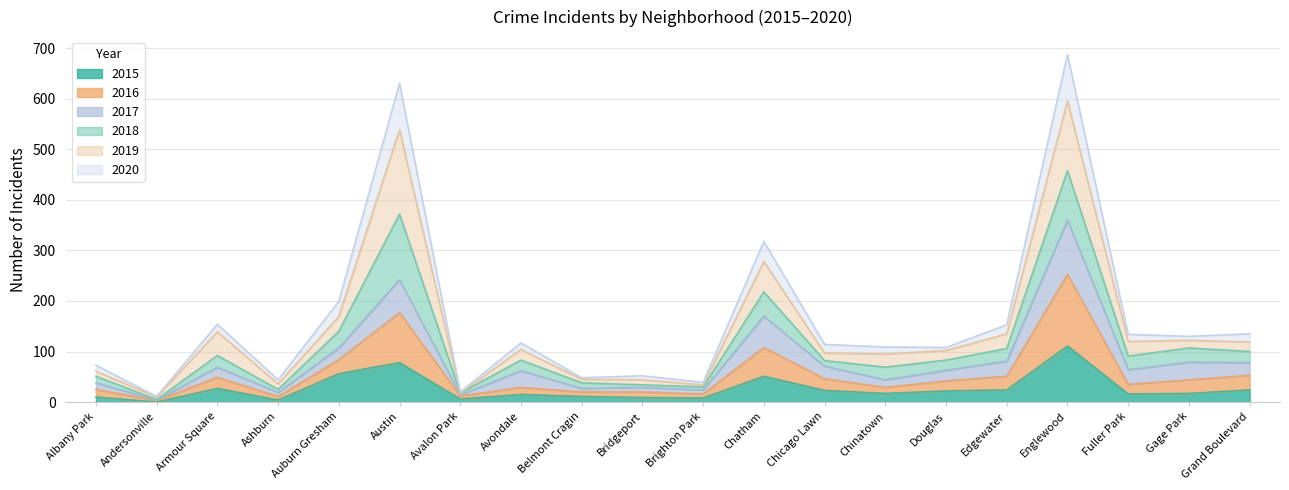

Which category has the highest value in the 2016 series?

Englewood